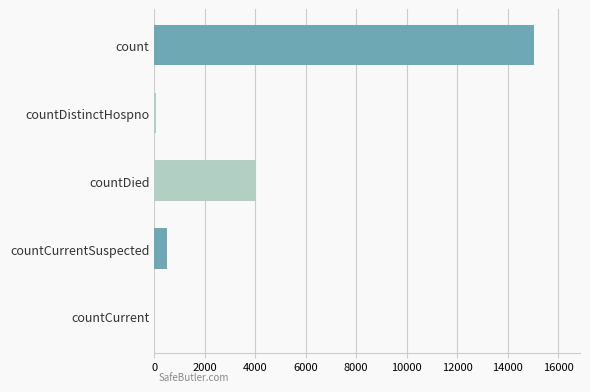

What is the sum of the values at countCurrent and countDied?

4039